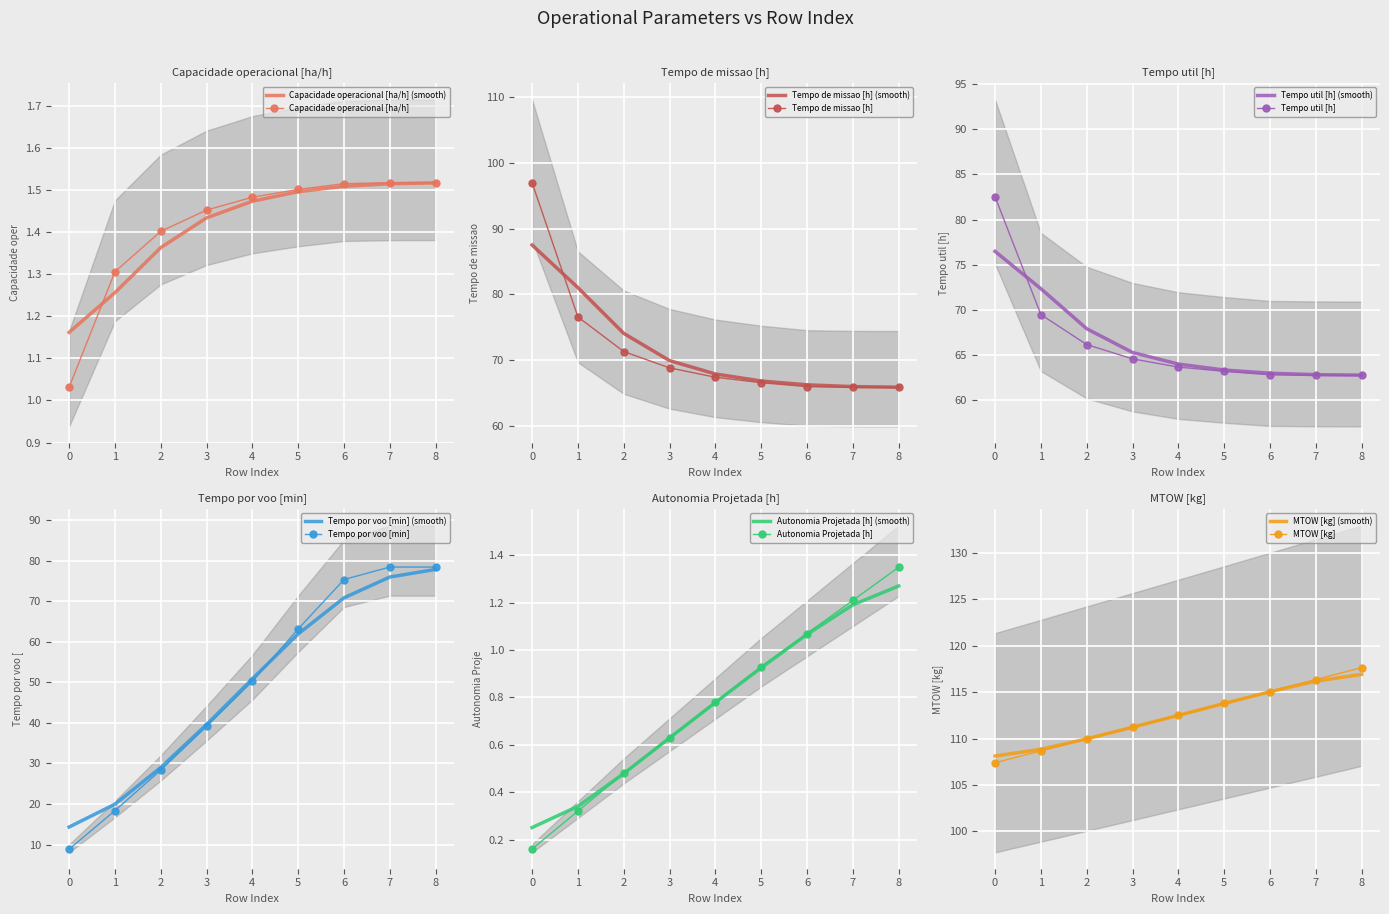

What value does the Tempo por voo [min] series have at 7?

78.5